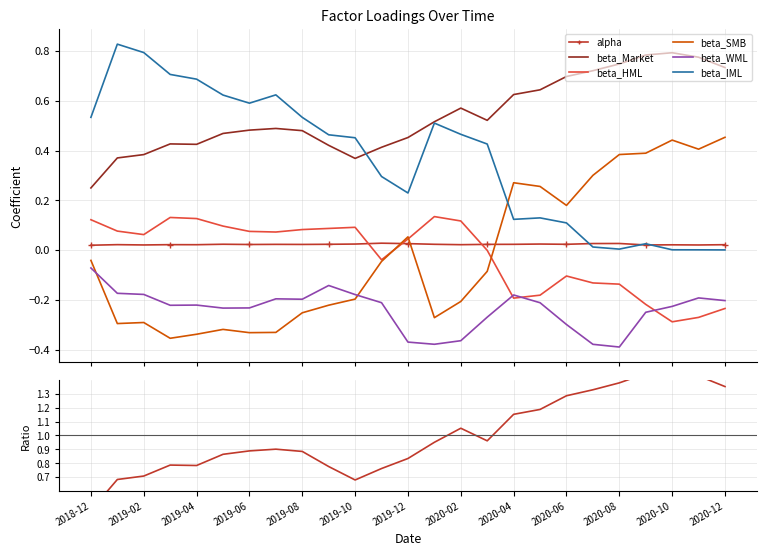

After their last crossing, which series has the higher values: beta_HML or alpha?

alpha